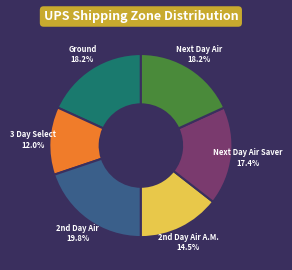

Approximately how many times larger is the value at 3 Day Select compared to Next Day Air Saver?

0.7